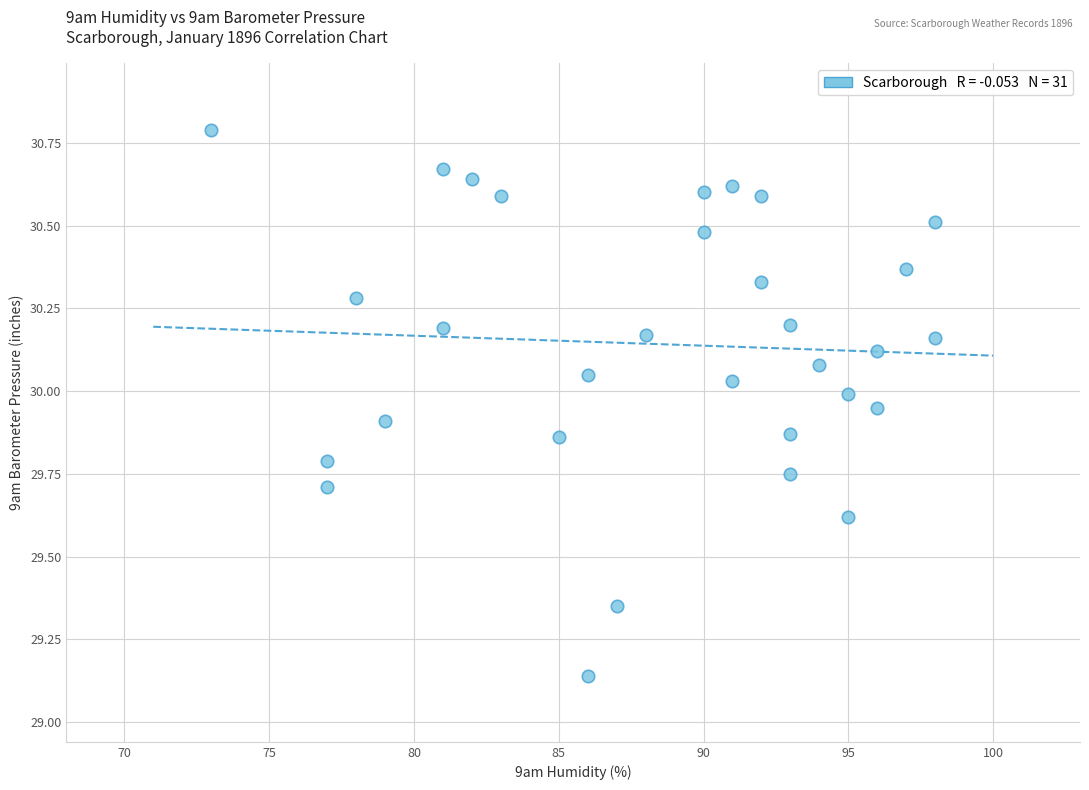

What is the range of X values (max minus min)?

25.0